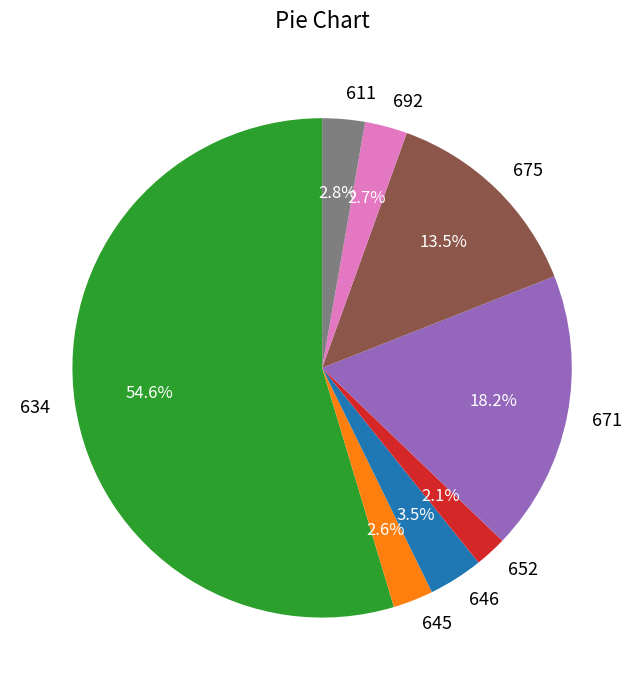

Count the number of slices in the pie.

8